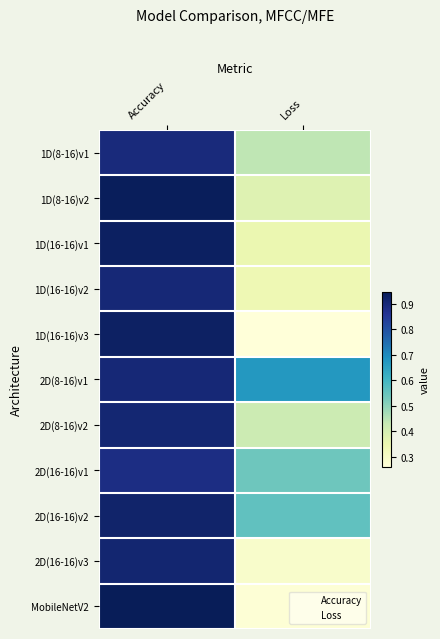

Which series changed the most between Accuracy and Loss?

MobileNetV2